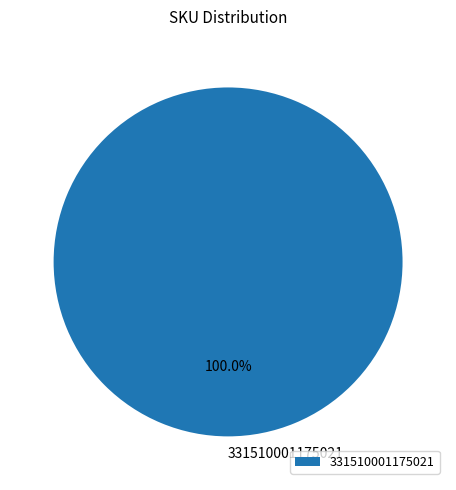

Rank the categories by value from highest to lowest.

331510001175021